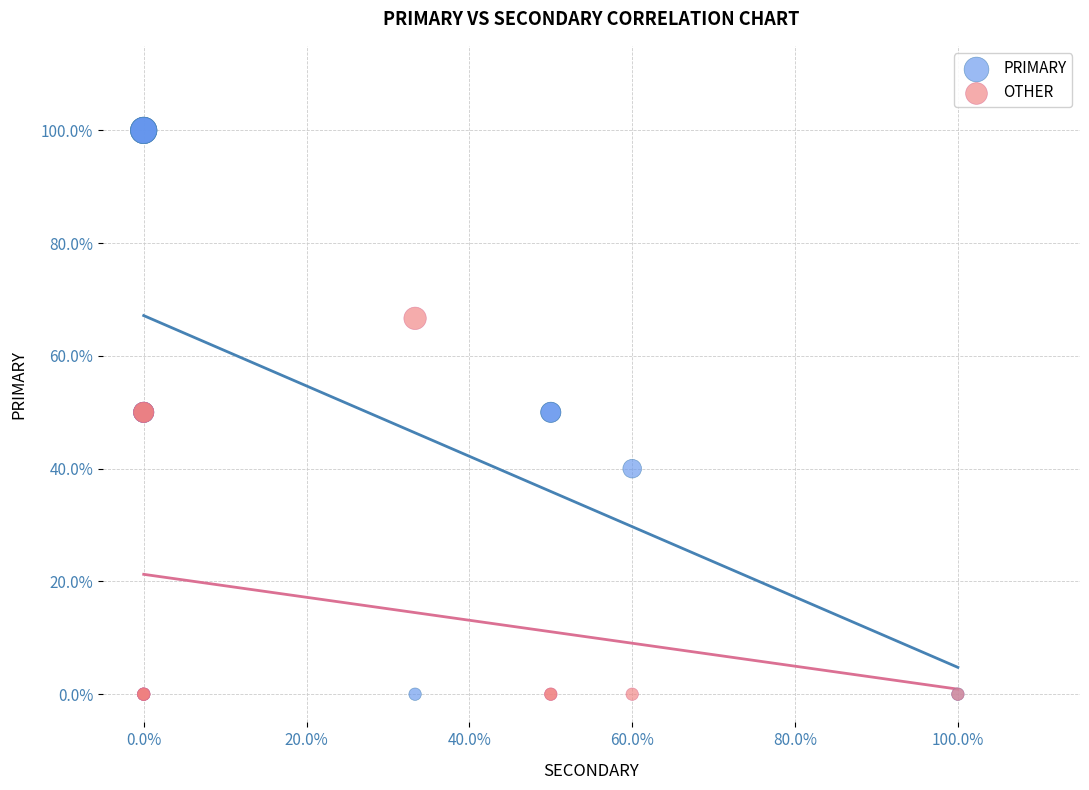

Which series contains the highest Y value?

PRIMARY